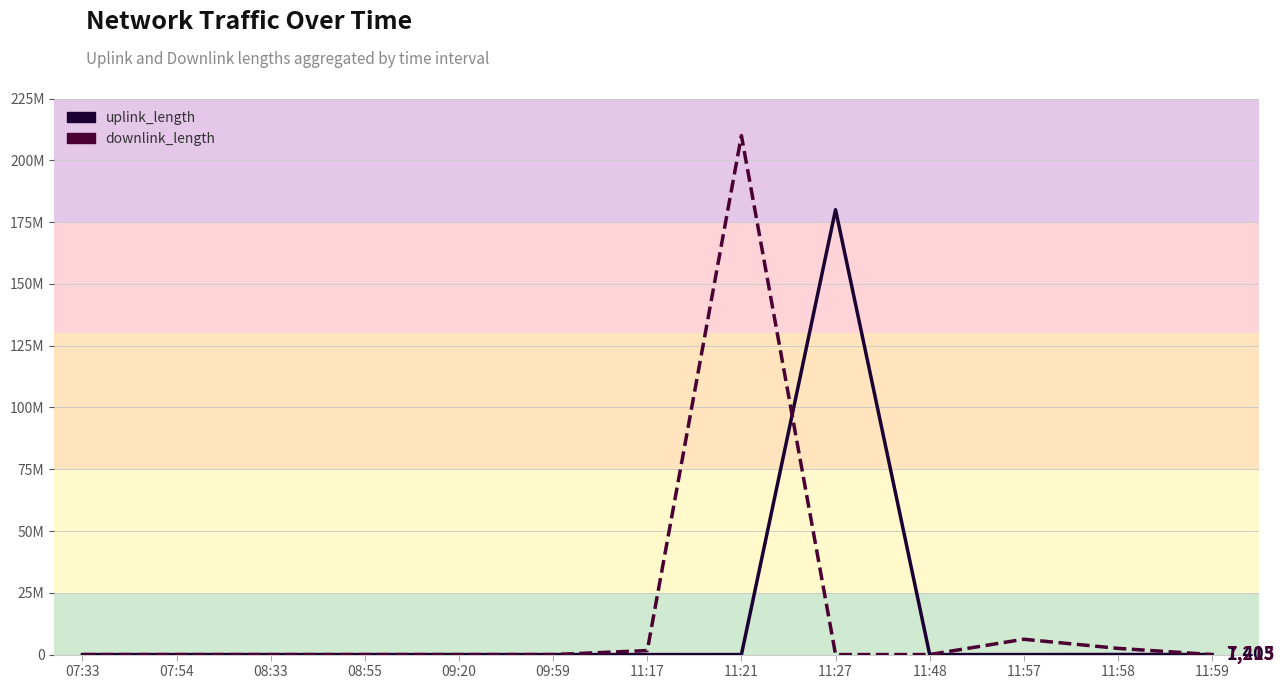

Where is the first local minimum for downlink_length?

08:33